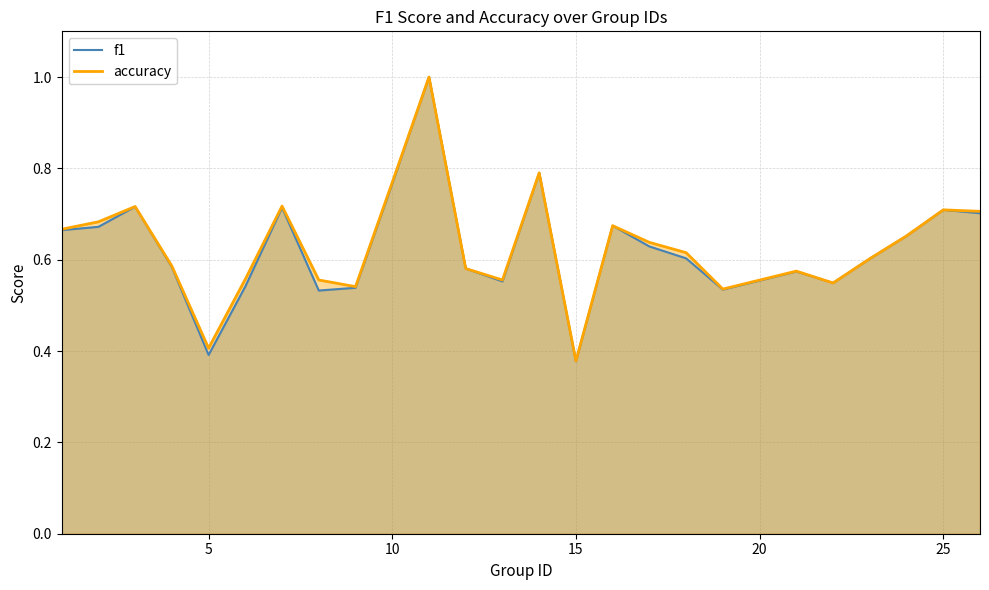

Count the number of categories in the chart.

25